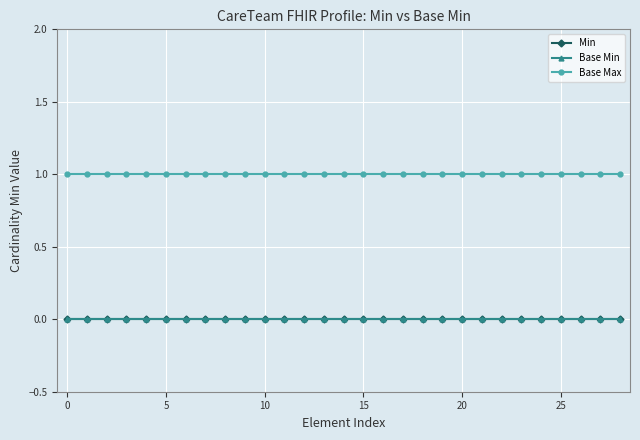

What is the sum of all Base Max values?

29